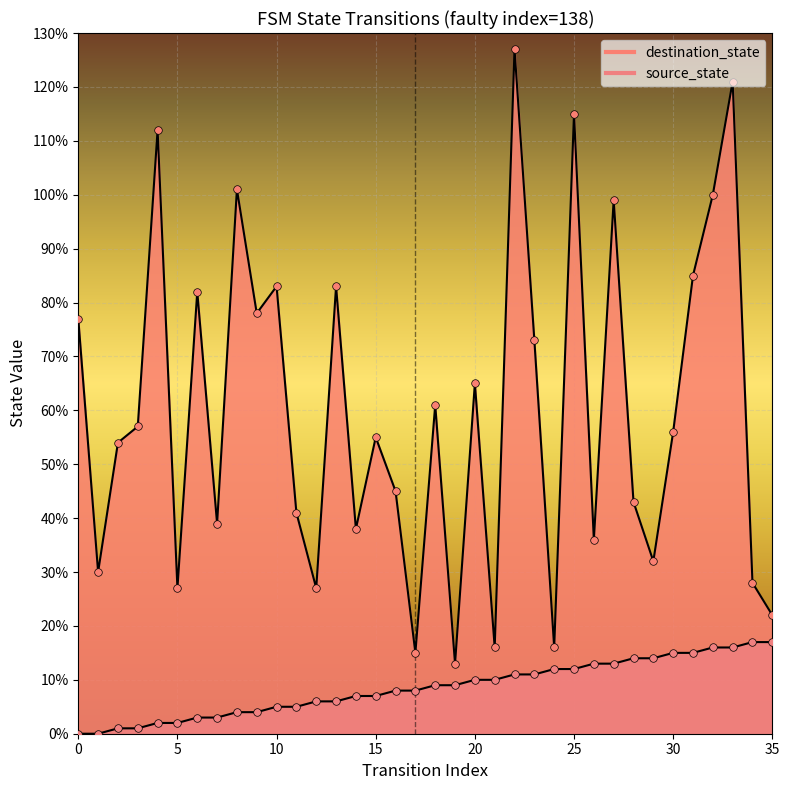

At how many categories does at least one series exceed 44?

21